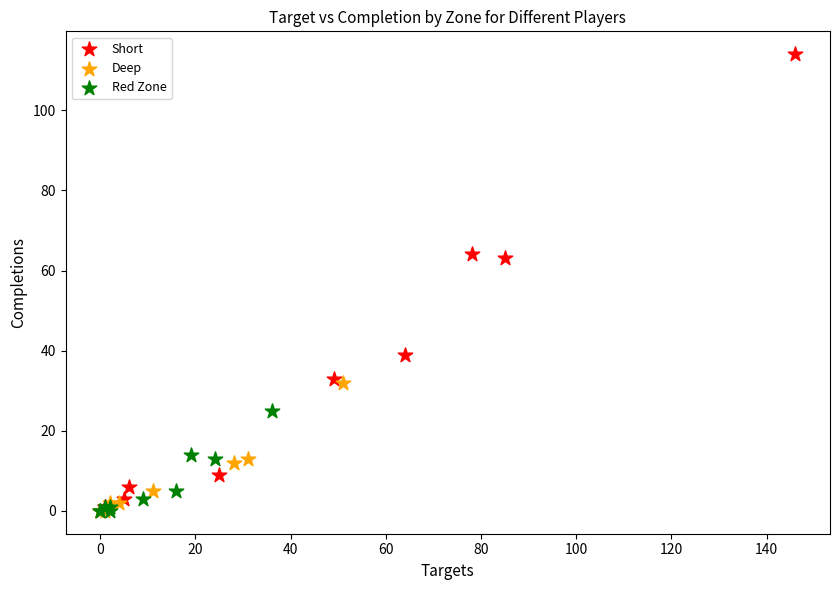

Which series has the widest spread of Y values?

Short